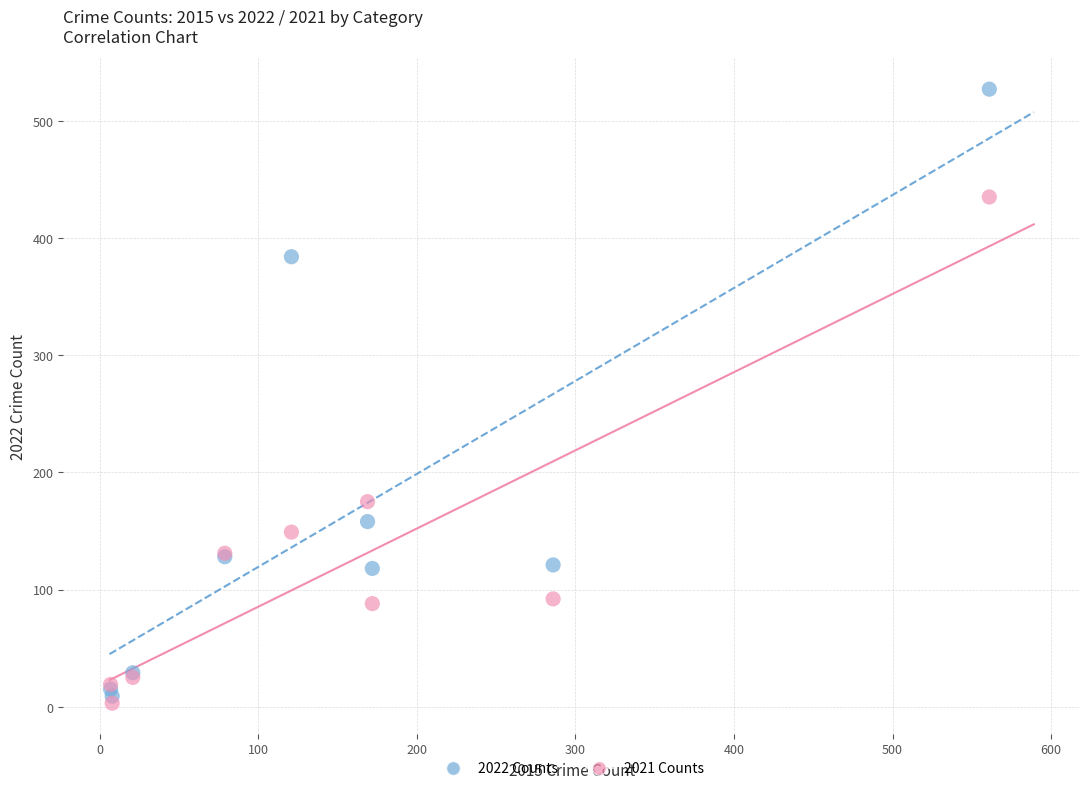

Which series has the largest Y range (max minus min)?

2022 Counts